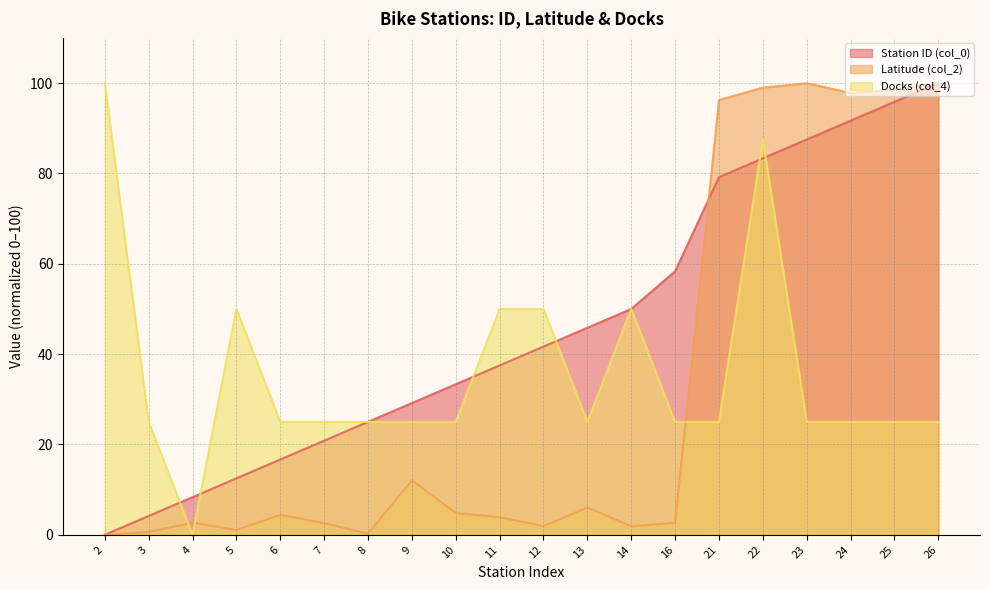

At which label does Docks (col_4) first exceed 25?

2